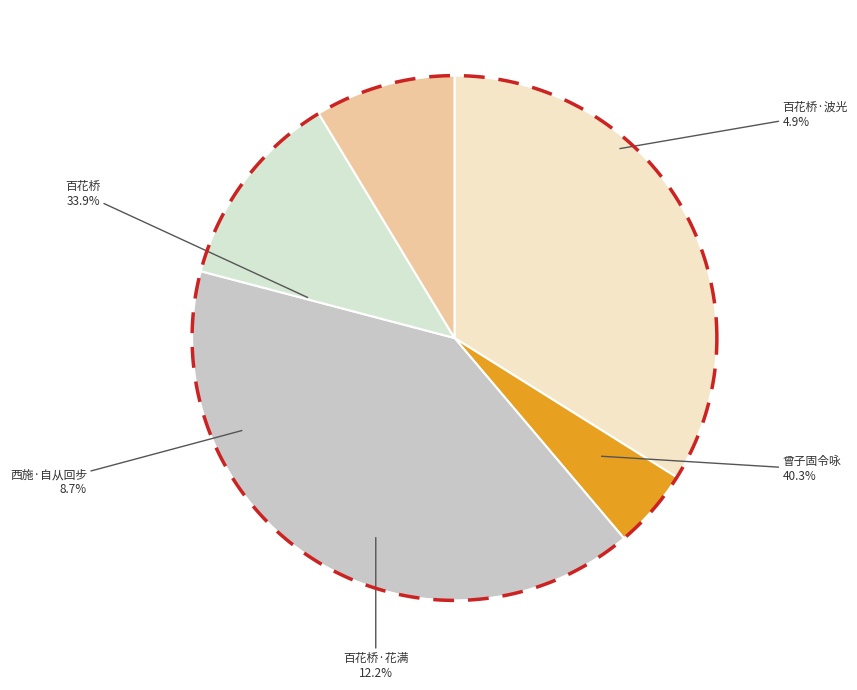

Approximately how many times larger is the value at 西施·自从回步百花桥 compared to 百花桥·波光清浅玉虹横?

1.8